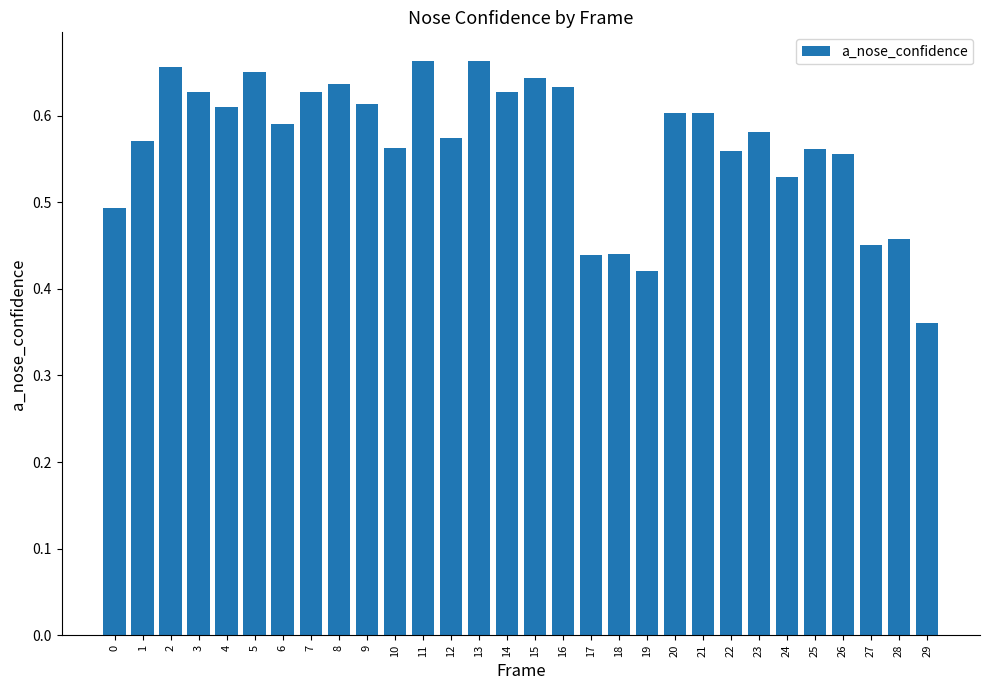

At which label is the value closest to 0?

29